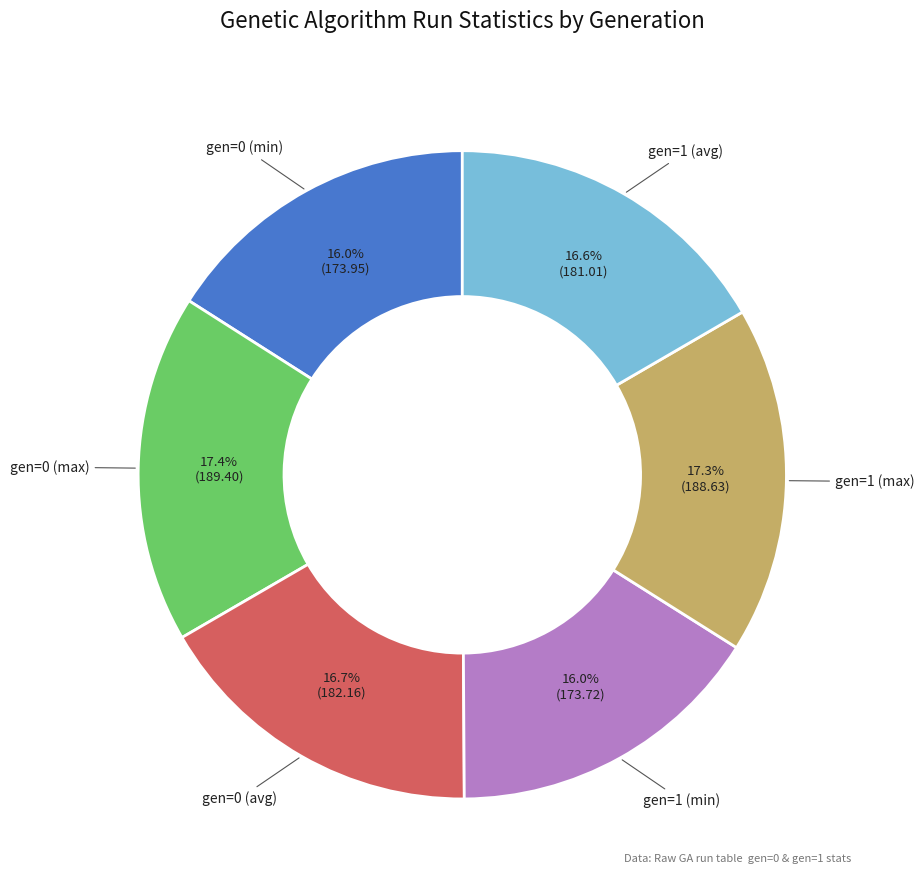

Is there any slice that represents more than half of the pie?

No